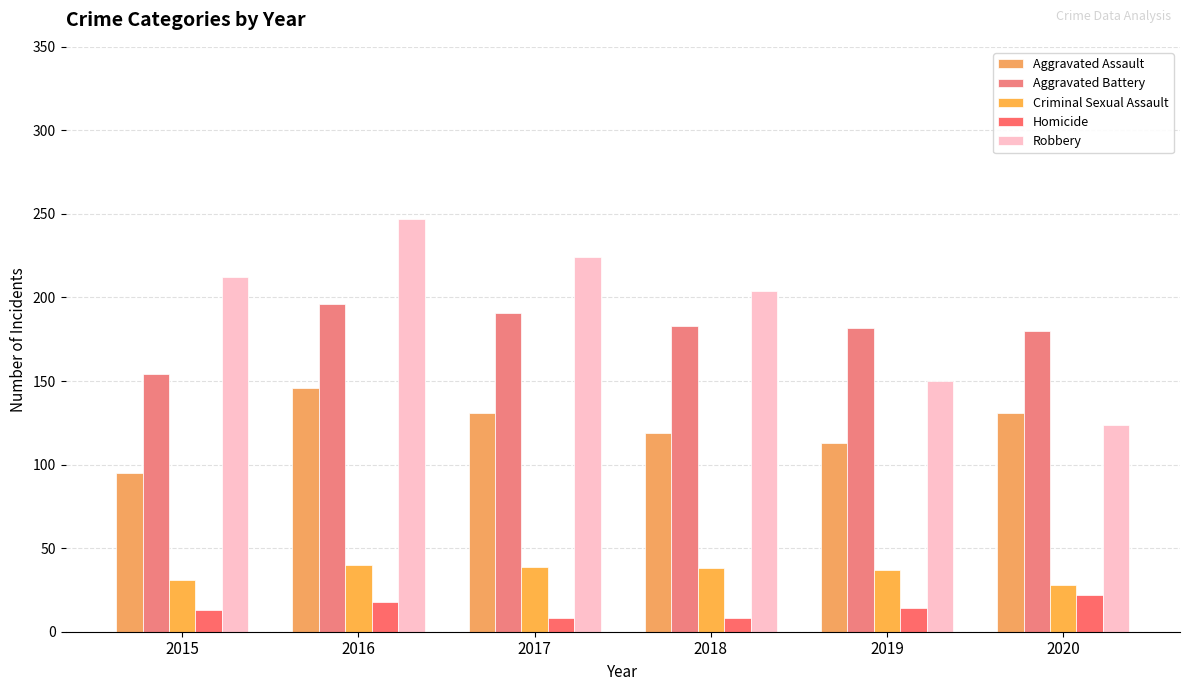

At which label is Homicide closest to 15?

2019